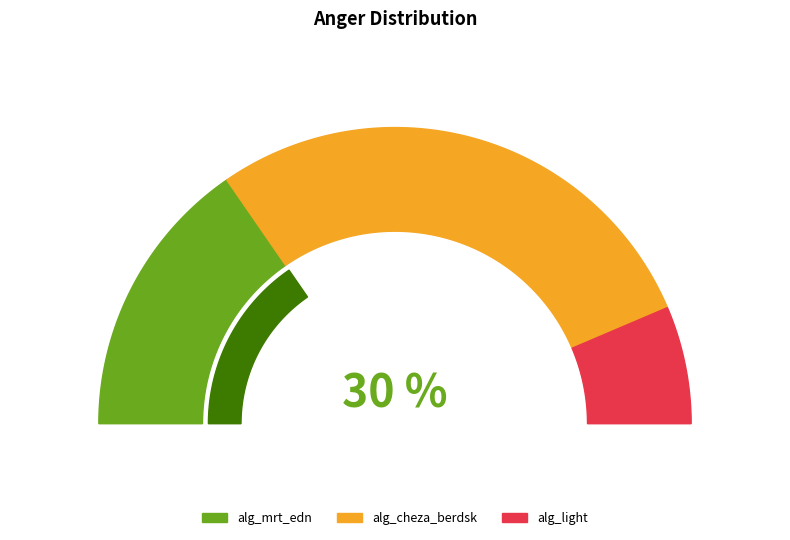

To the nearest percent, what portion does alg_mrt_edn represent?

31%